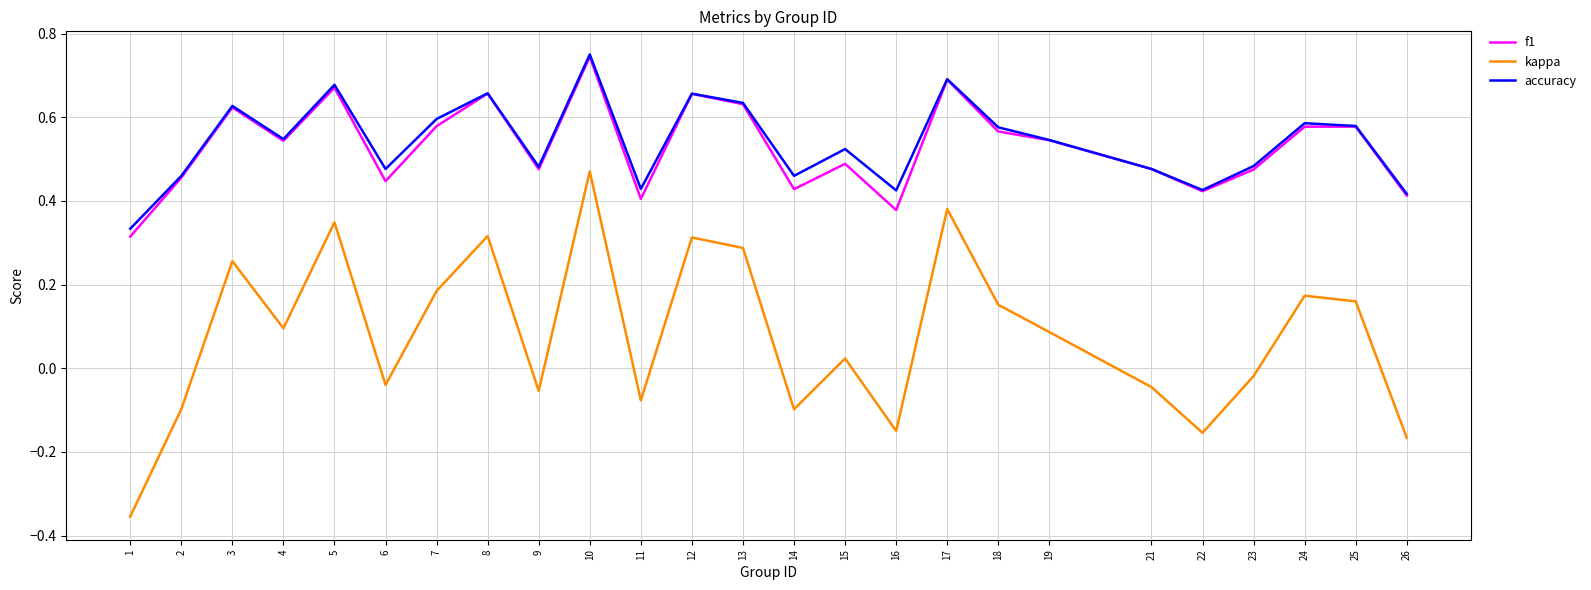

The value of f1 at 13 is 0.2. True or false?

False